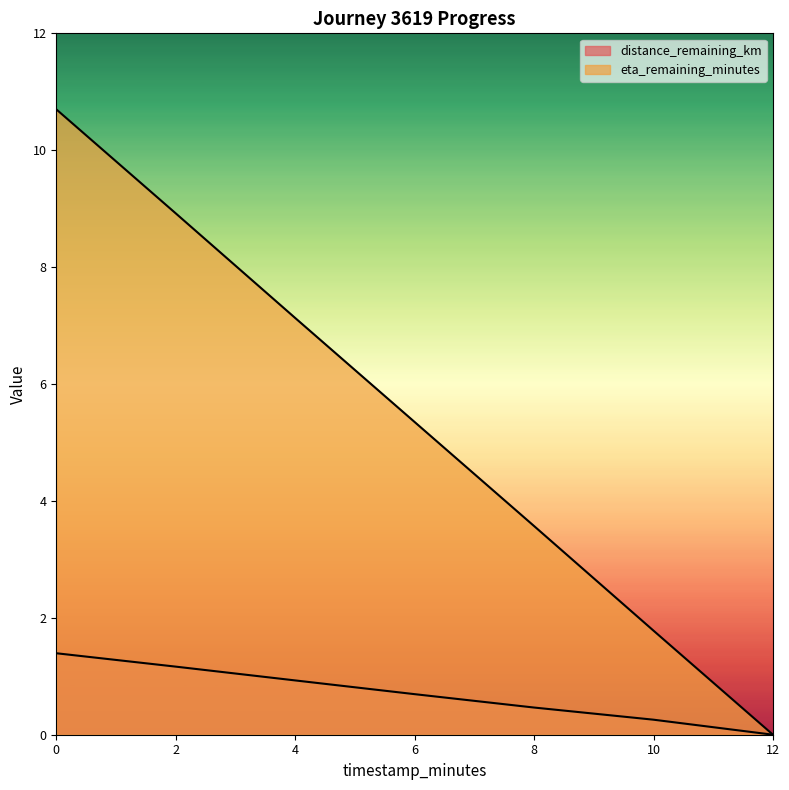

True or false: eta_remaining_minutes and distance_remaining_km cross at least once.

False